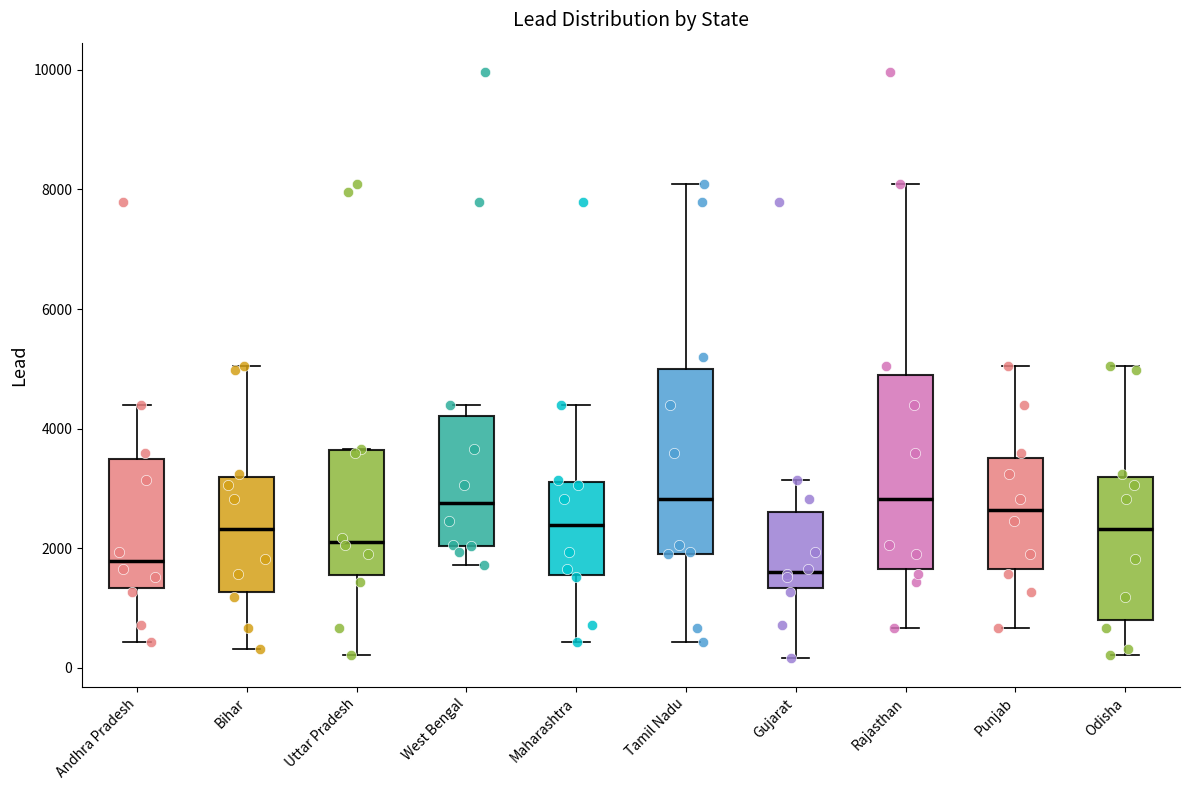

Where does the upper whisker of the box for Rajasthan end on the y-axis? The values are not printed on the chart, so give them approximately, as read against the axis.

8000